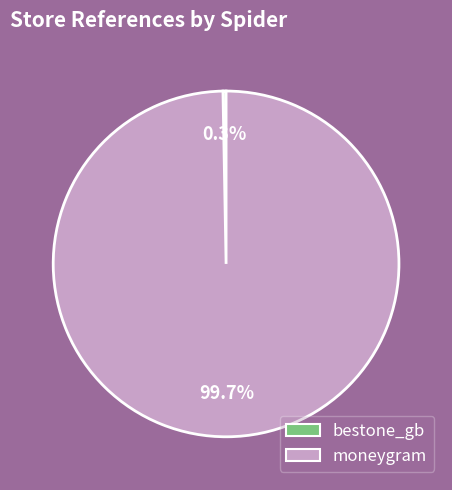

Which slice is the smallest?

bestone_gb